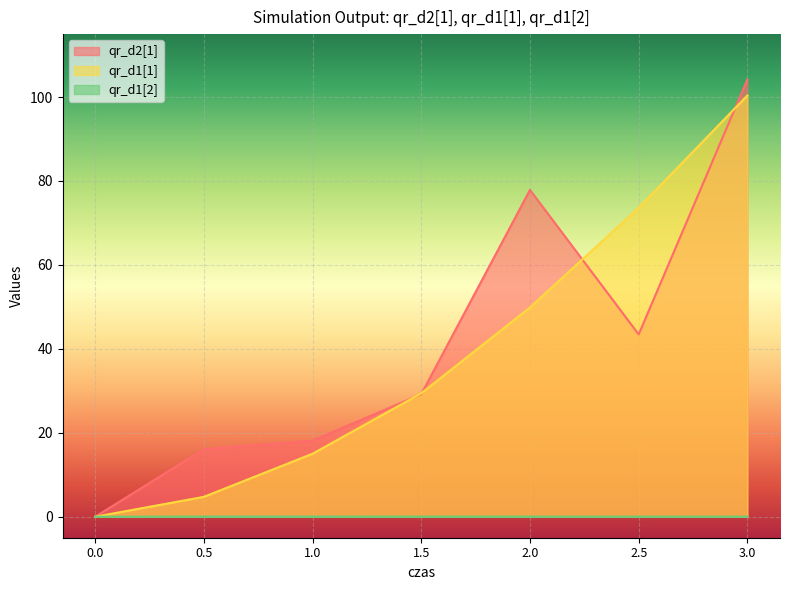

Where is qr_d2[1] nearest to the value 52?

2.5